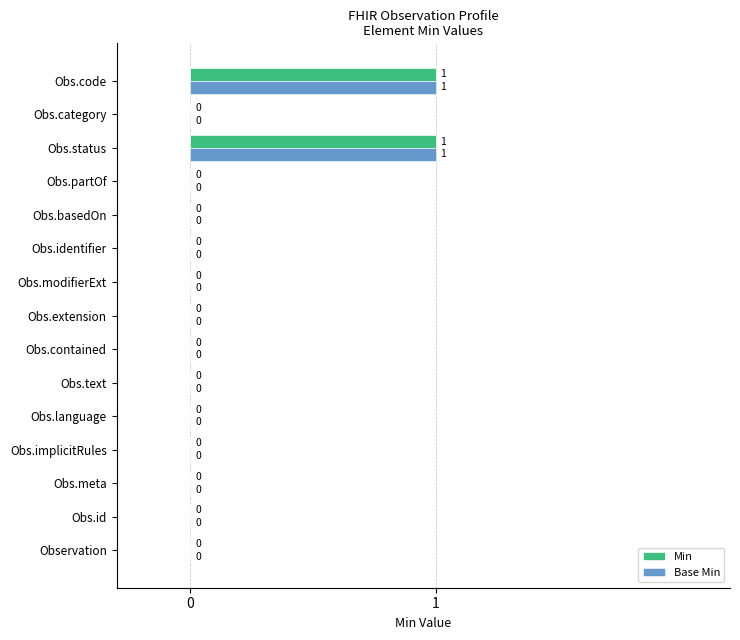

The value of Min at Obs.contained is 0. True or false?

True